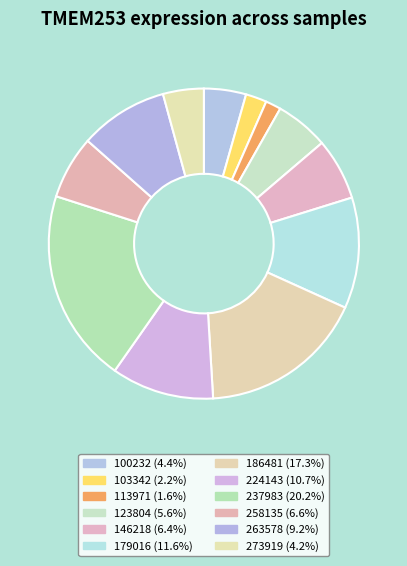

Is there any slice that represents more than half of the pie?

No